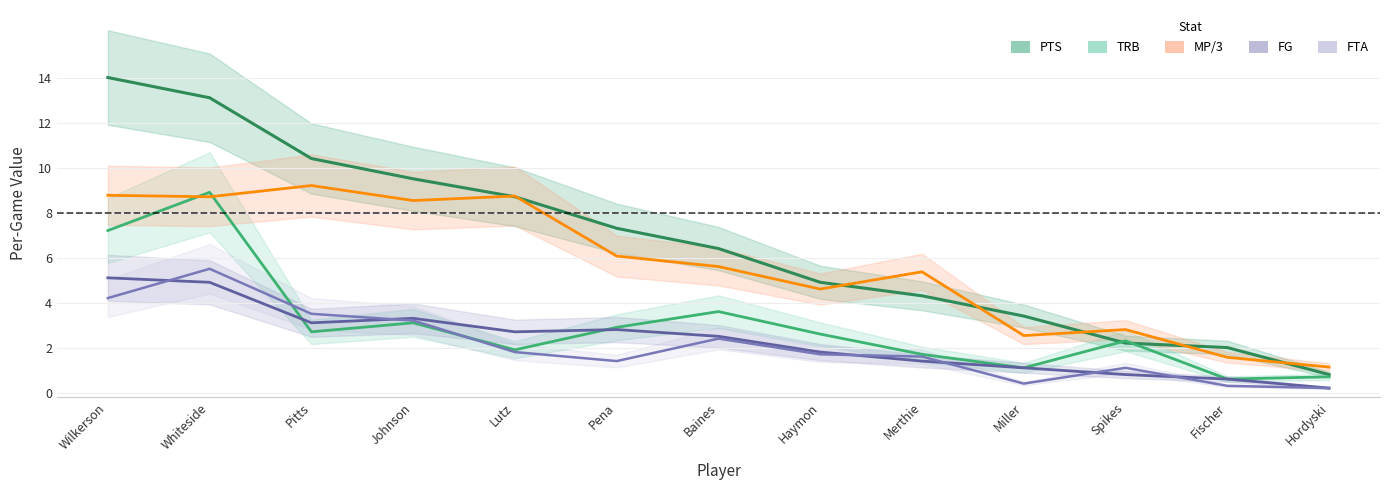

Which series has the widest spread of values?

PTS